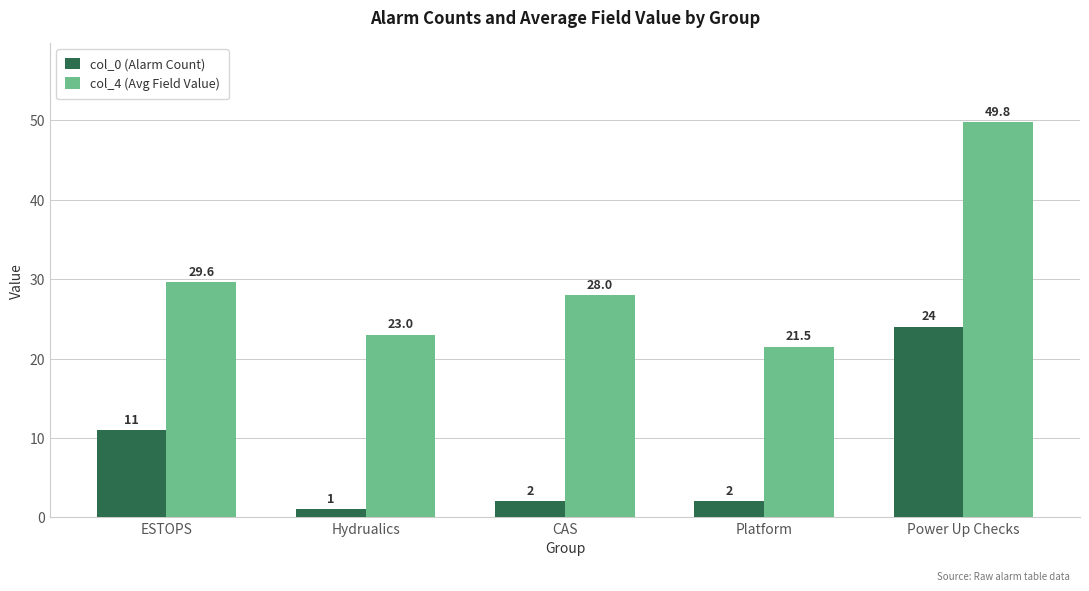

Rank the categories by col_4 (Avg Field Value) value from lowest to highest.

Platform, Hydrualics, CAS, ESTOPS, Power Up Checks